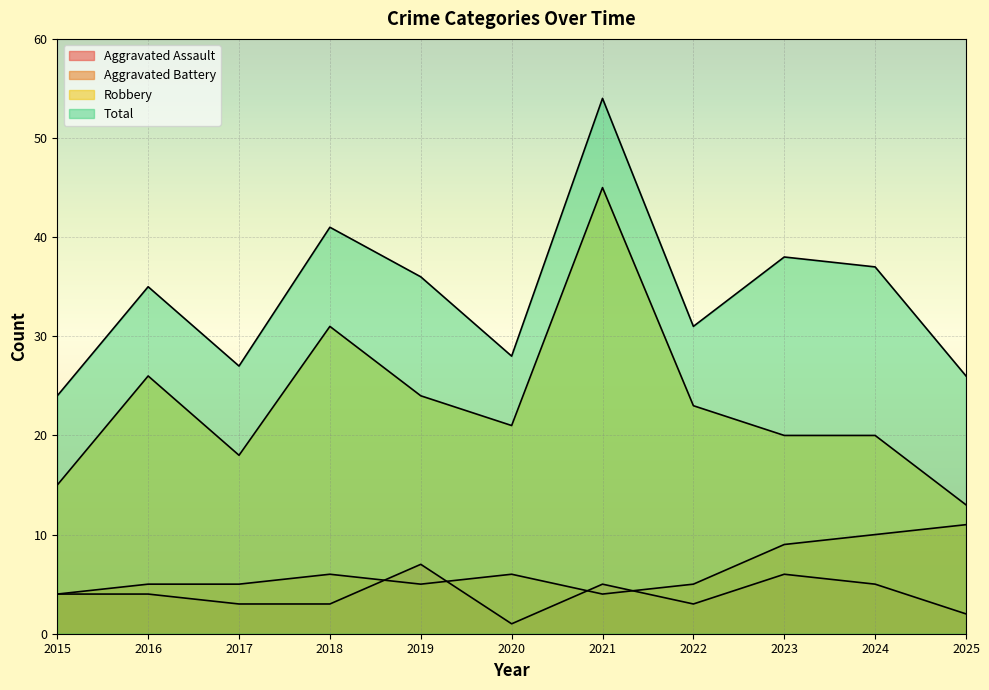

Count the Aggravated Assault values in the range 3 to 5.

7